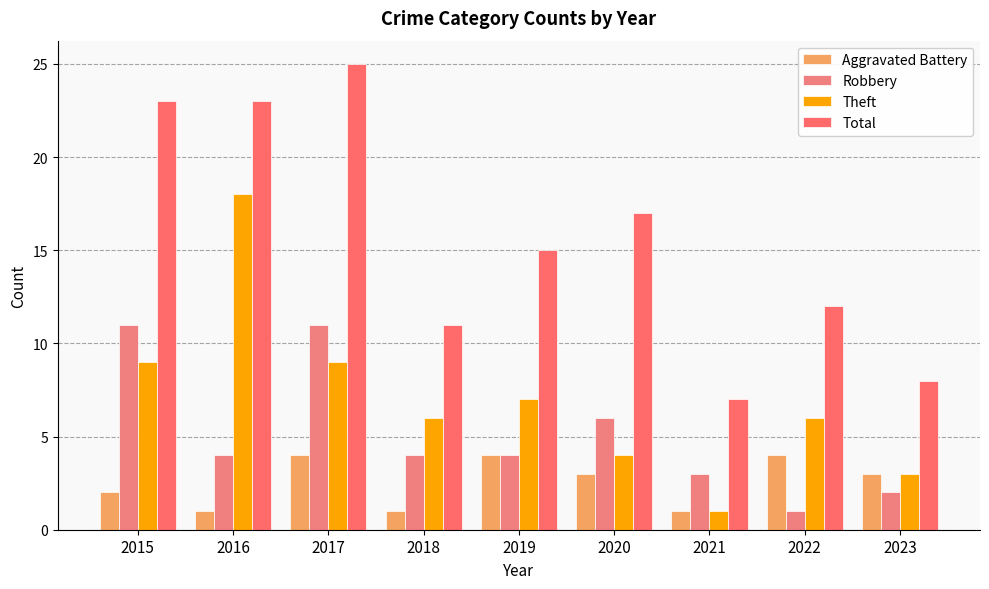

What is the sum of the Total values at 2023 and 2021?

15